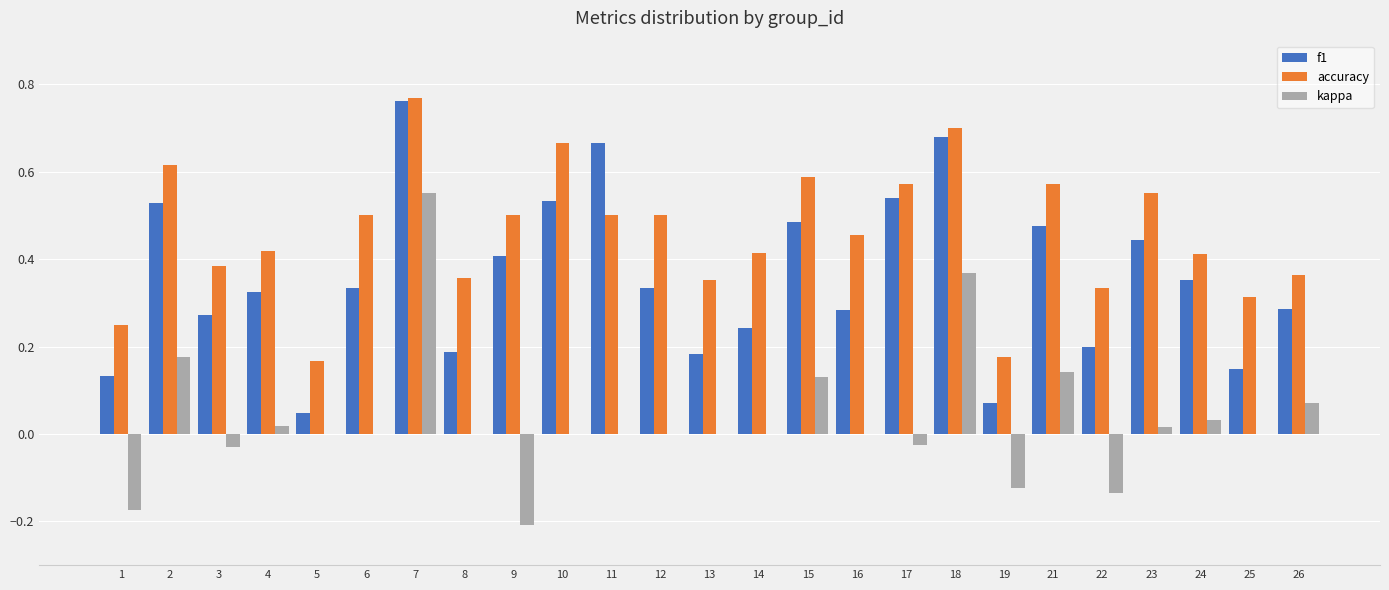

Which category has the highest value across all series?

7